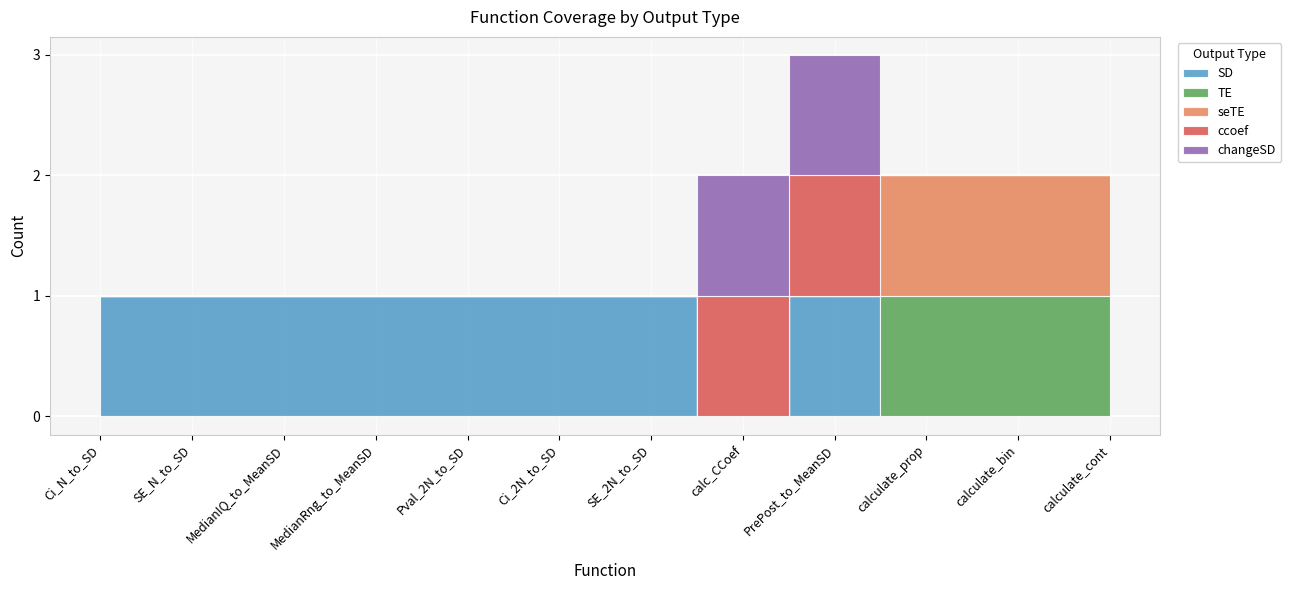

What position from the right is MedianRng_to_MeanSD?

9